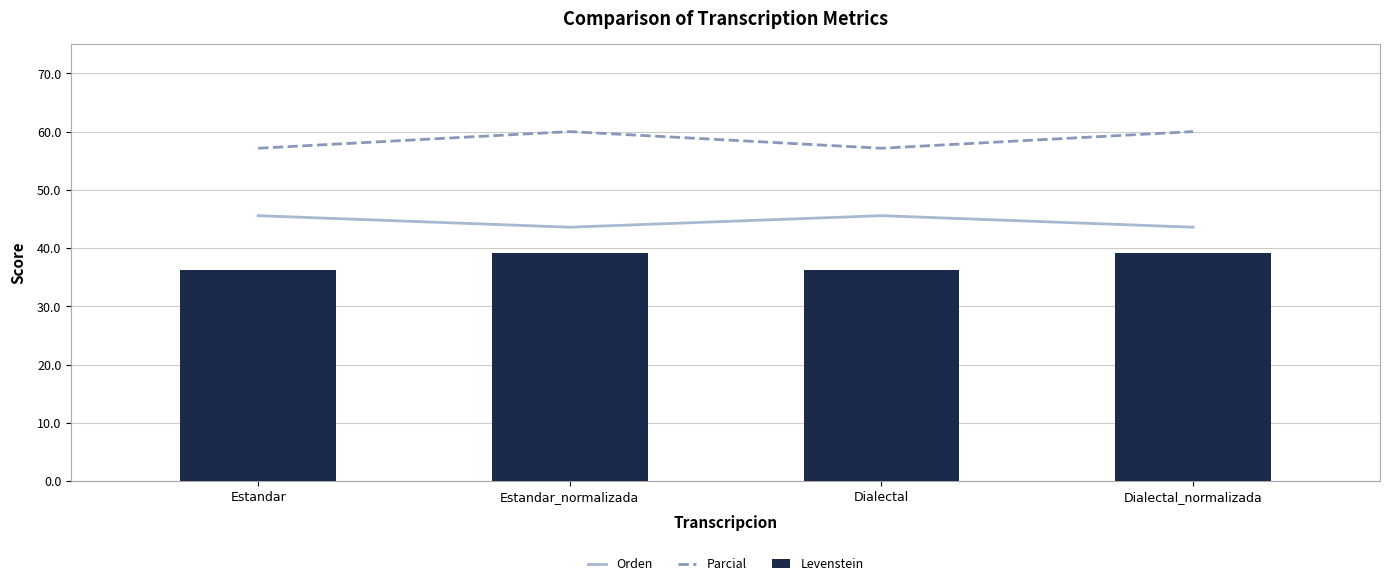

Is it true that Levenstein equals 11.6 at Dialectal_normalizada?

False